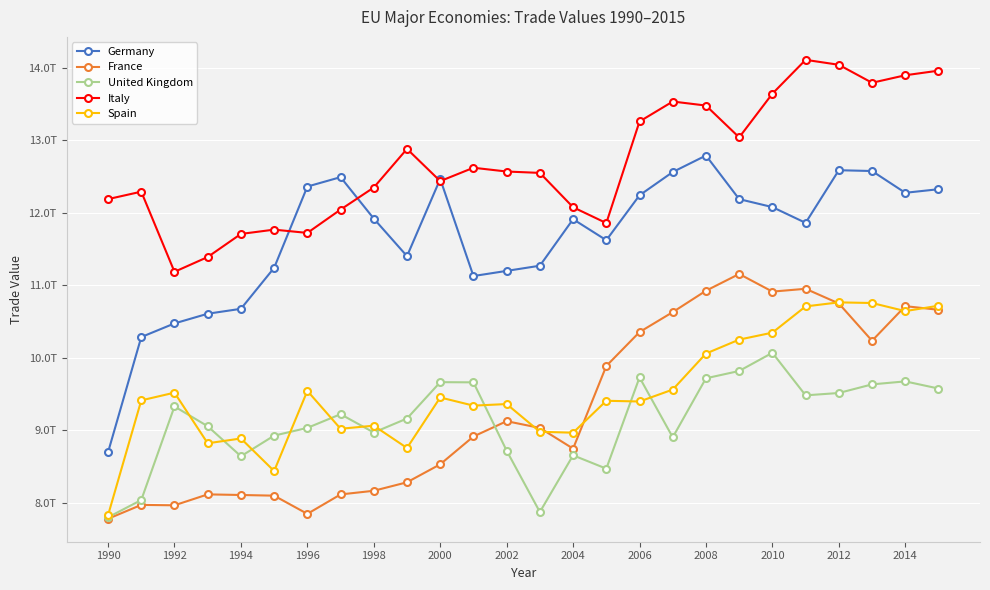

What is the average value of the United Kingdom series?

9129565947389.9